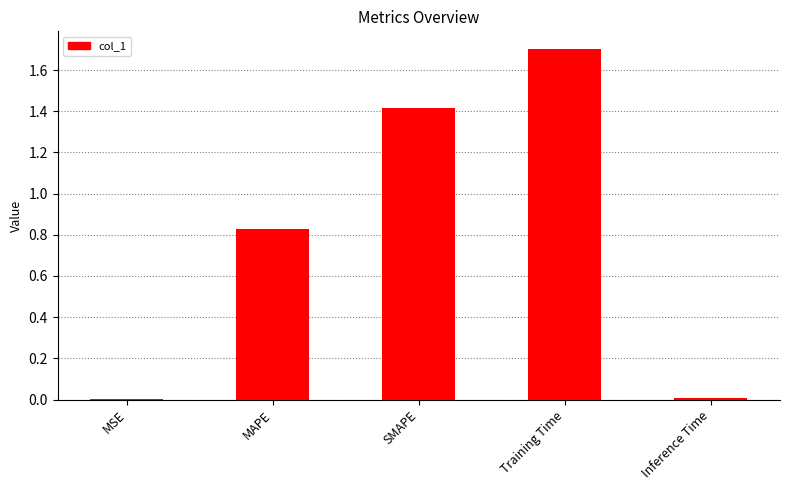

What is the sum of all values?

4.0